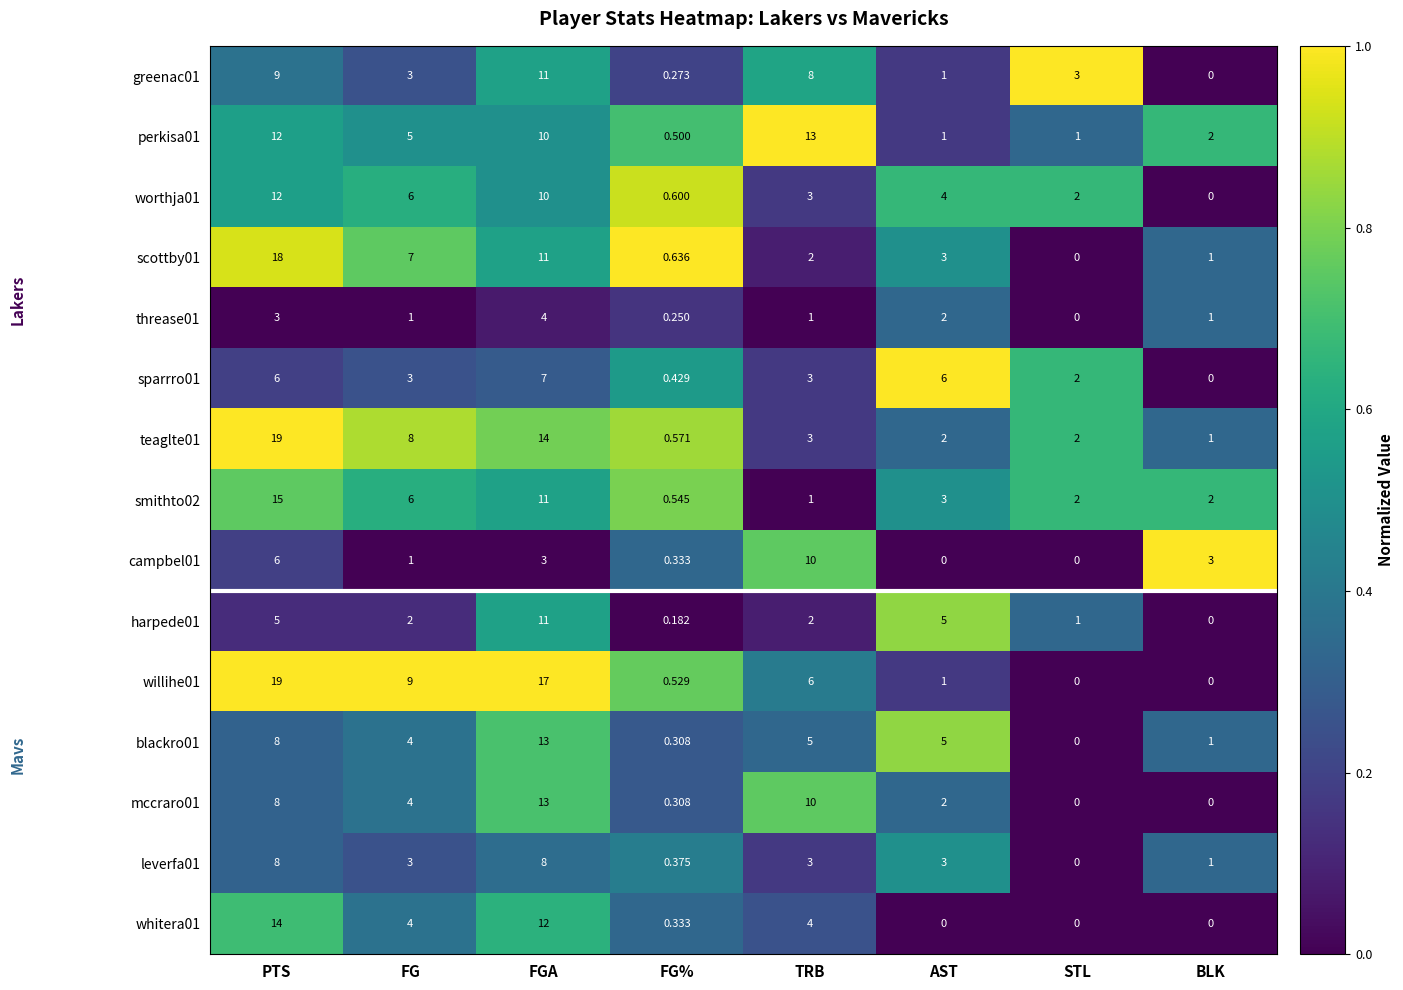

What is the total value across all series at FG?

66.0